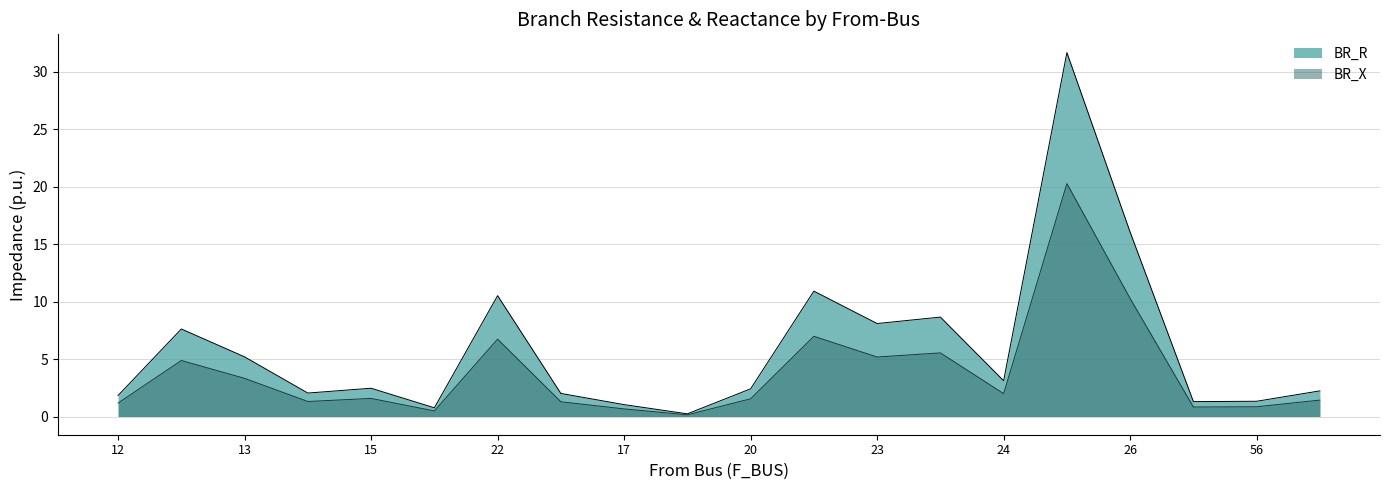

True or false: BR_R and BR_X intersect in this chart.

False